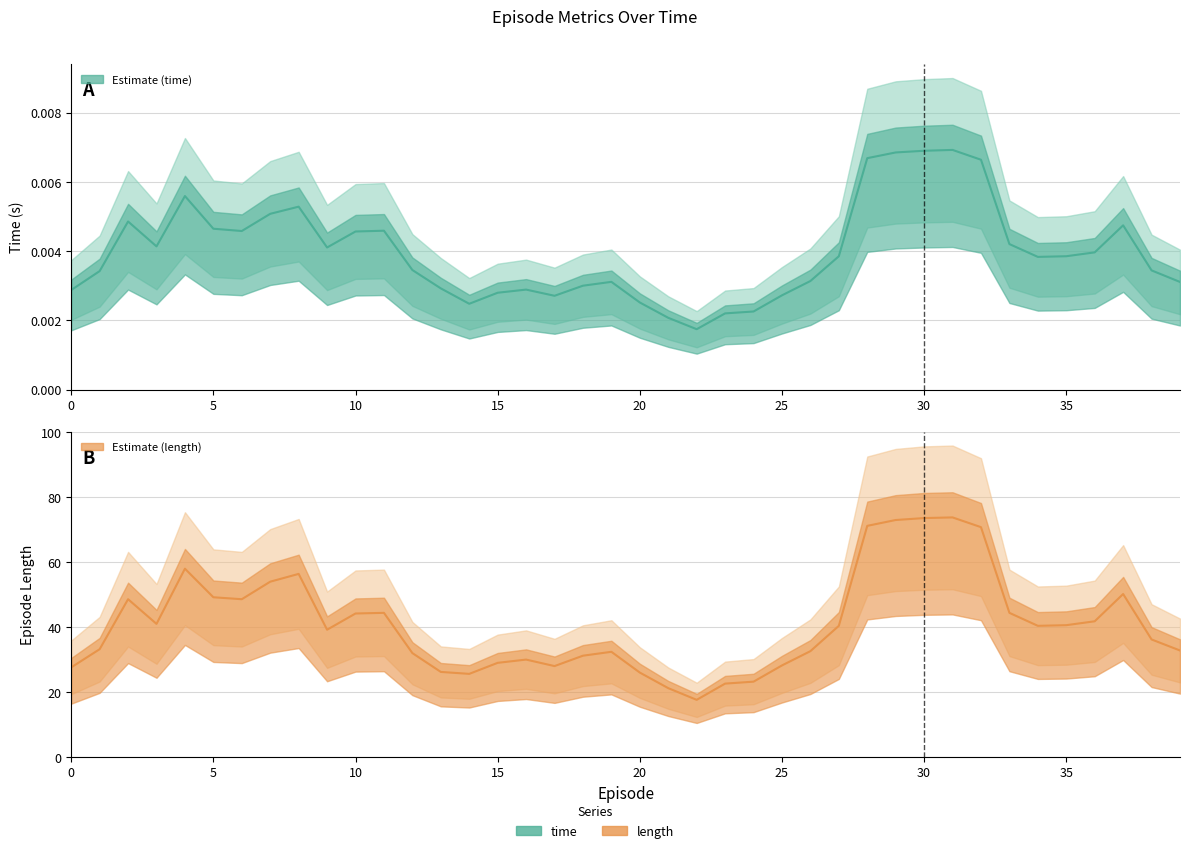

What is the sum of all time values?

0.2